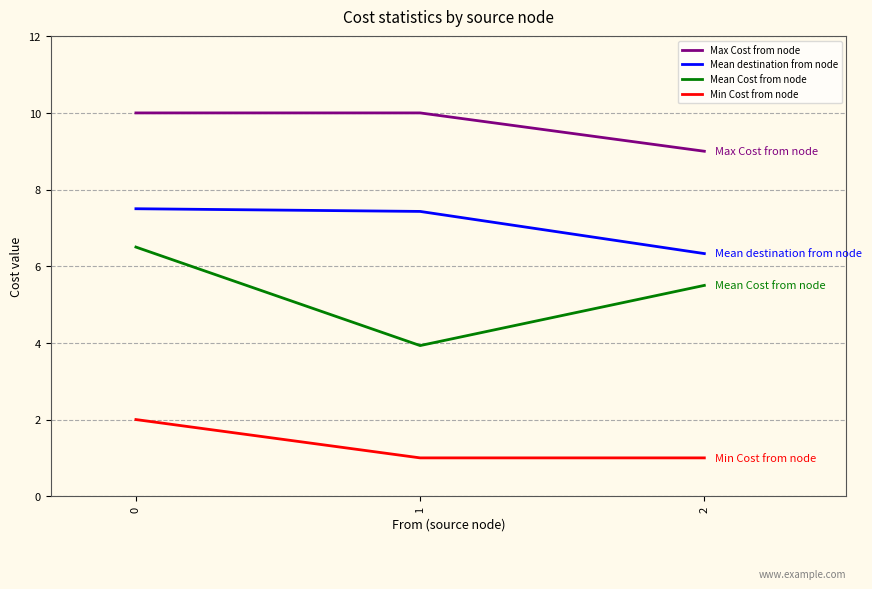

Count the number of categories in the chart.

3